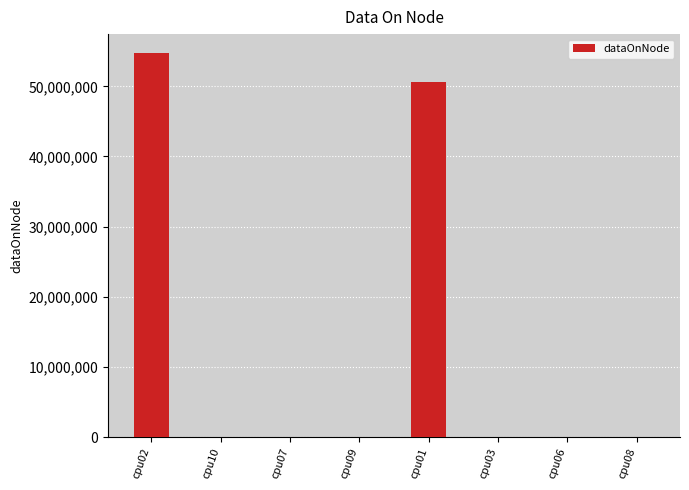

What is the sum of all values?

105284828